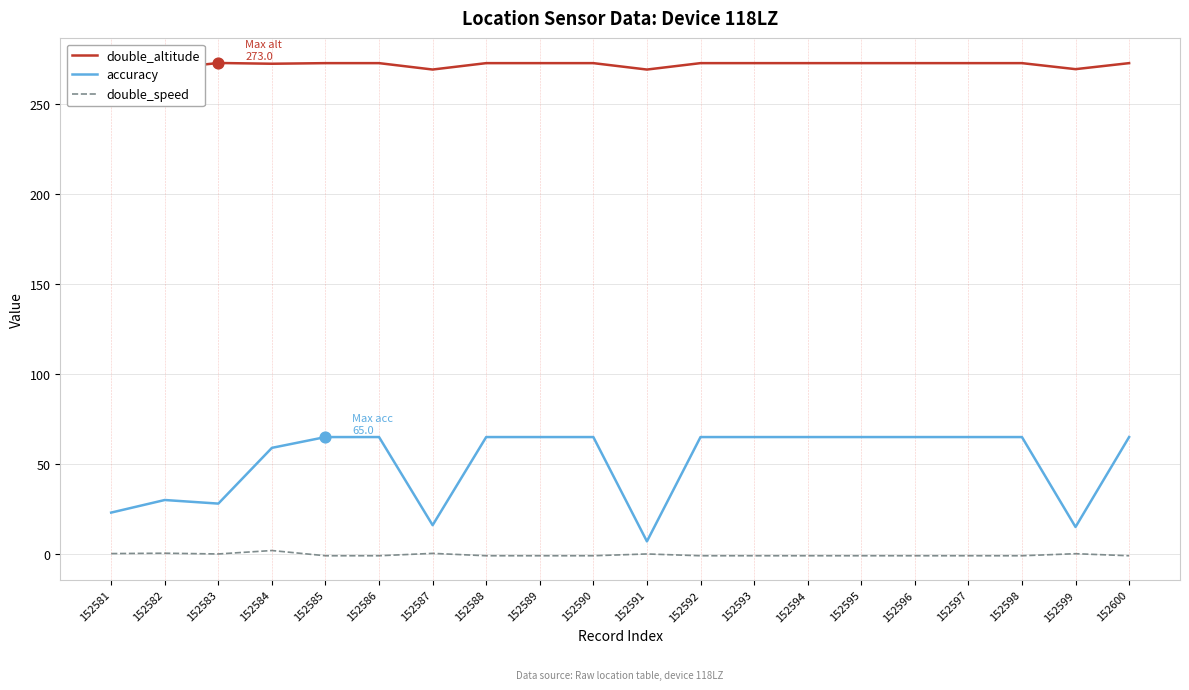

Which series has the largest total across all categories?

double_altitude